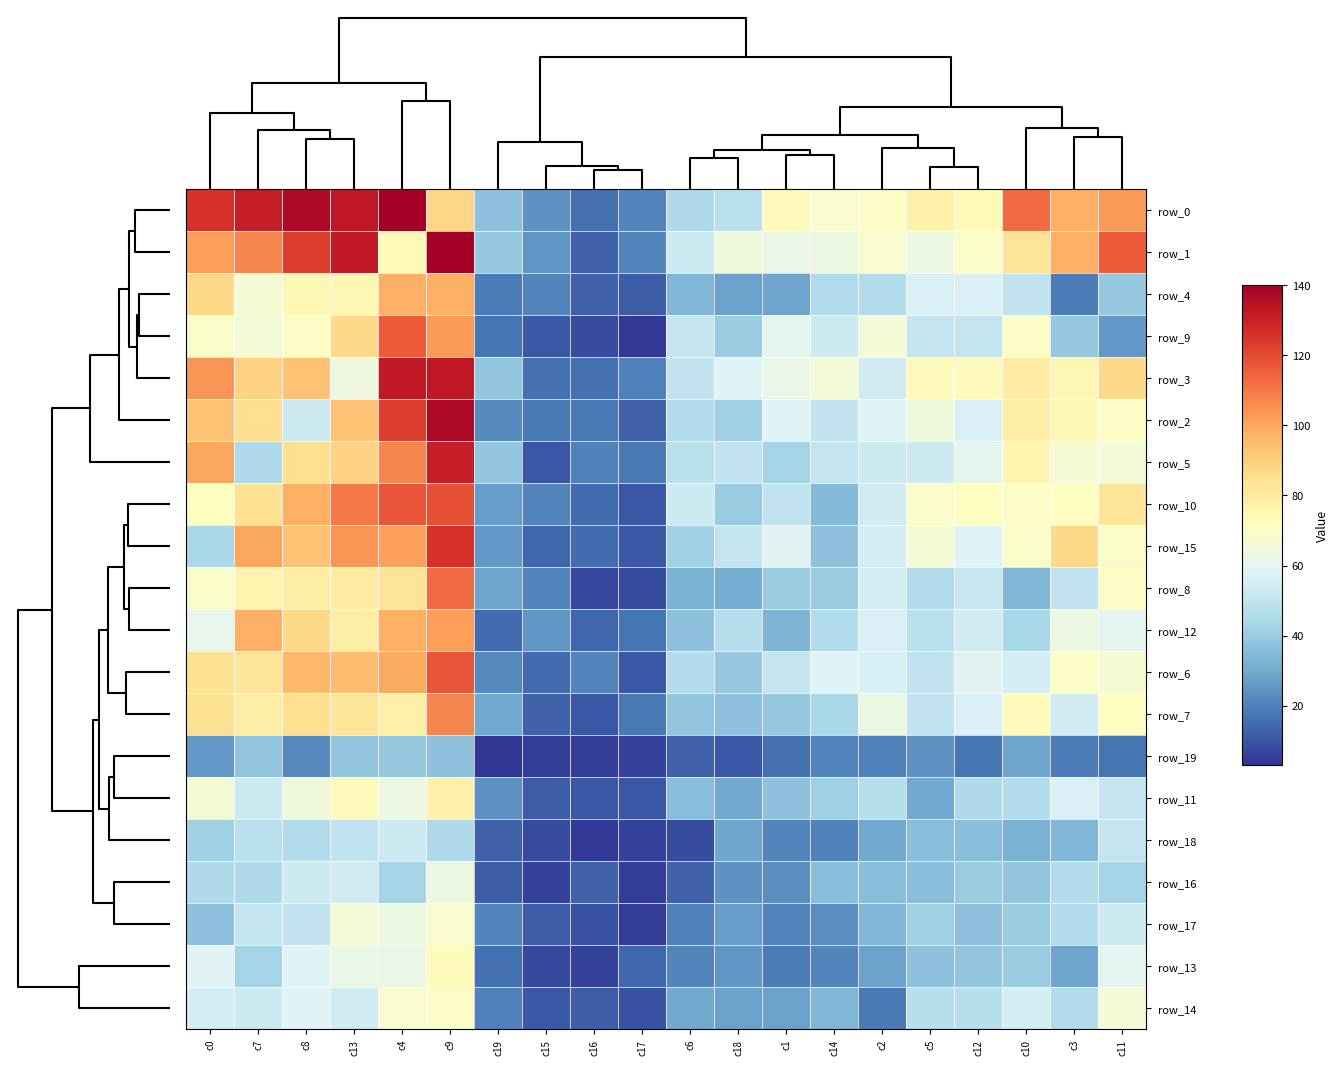

Which category has the lowest value in the row_7 series?

c16